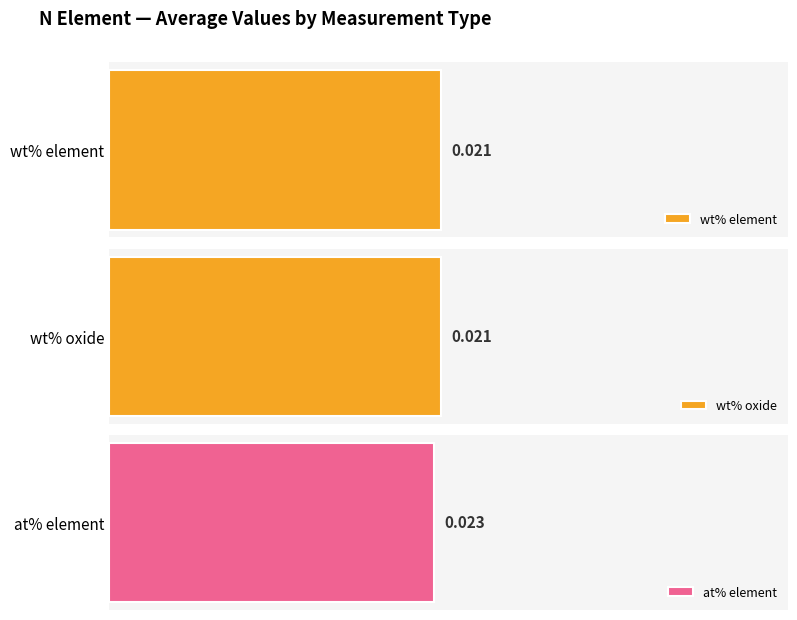

List the series in order of their peak value, highest first.

at% element, wt% element, wt% oxide